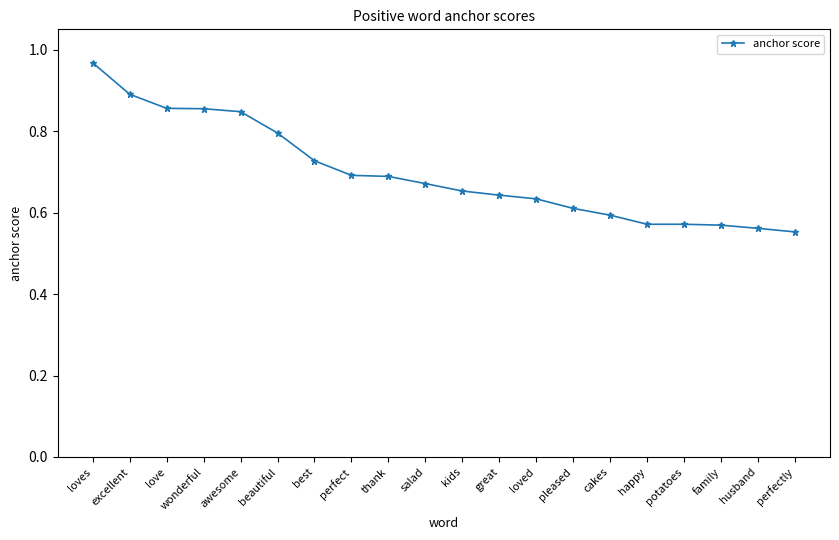

What is the sum of the values at beautiful and awesome?

1.6